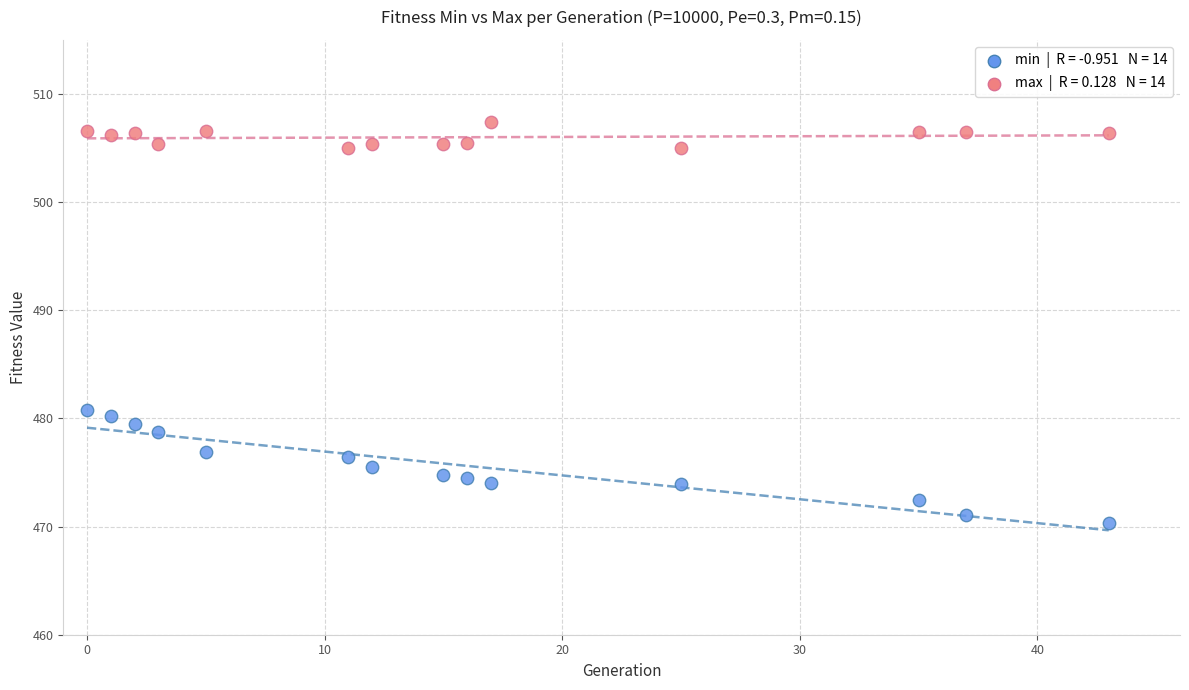

Across all data points, what is the range of X values (max minus min)?

43.0